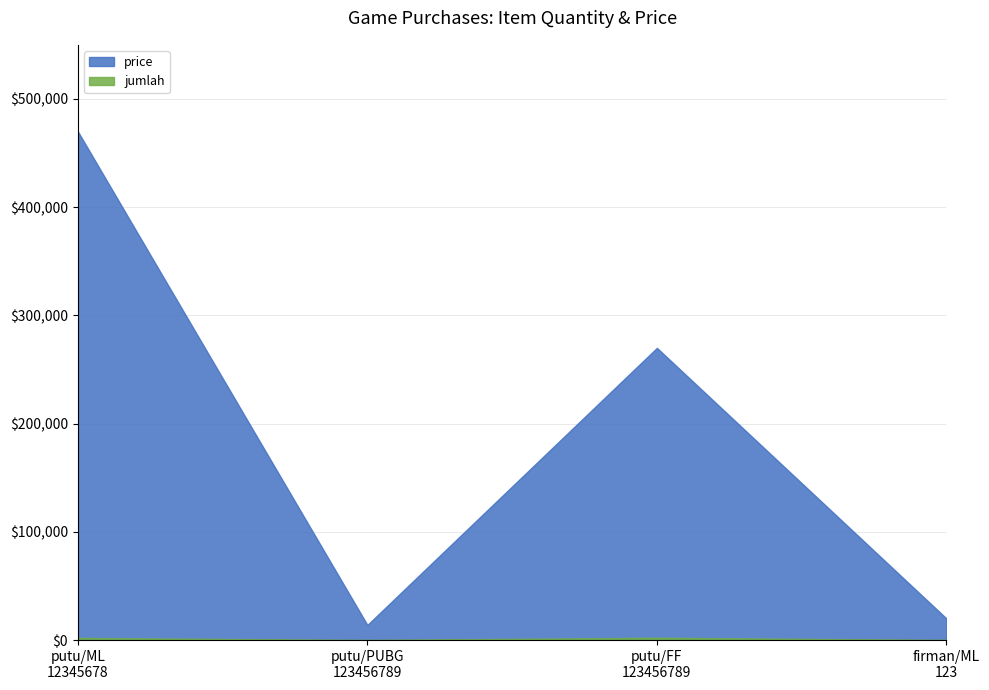

What is the difference between the maximum and minimum values in the price series?

456000